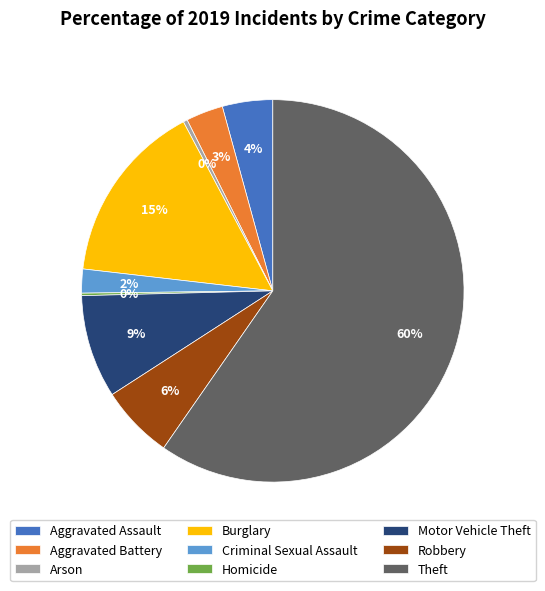

Is it true that Burglary is 15% of the pie?

True